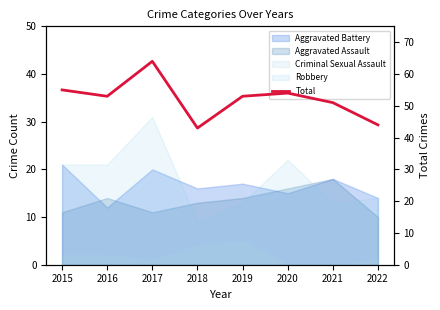

What is the change in value from 2016 to 2018?

-10